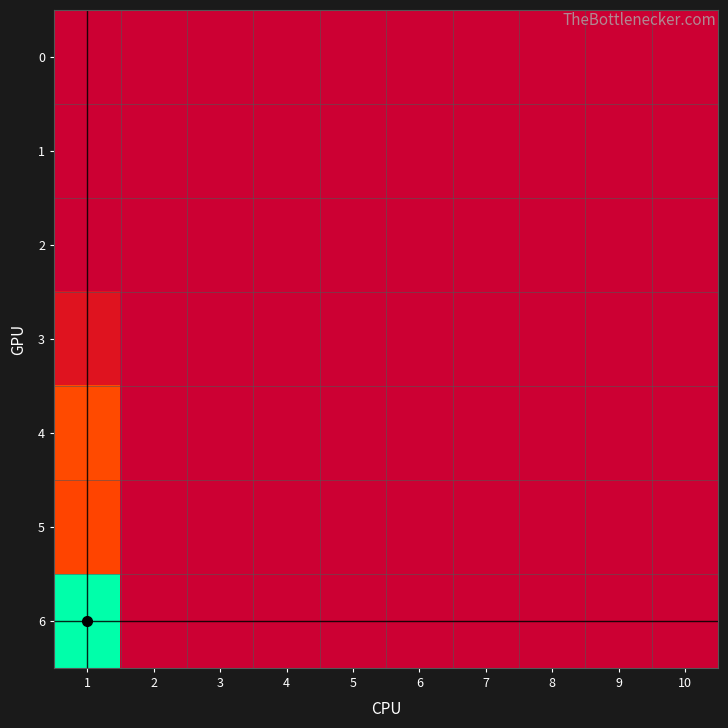

Reading right to left, extract all data points from this chart.

0: 10=0	9=0	8=0	7=0	6=0	5=0	4=0	3=0	2=0	1=0
1: 10=0	9=0	8=0	7=0	6=0	5=0	4=0	3=0	2=0	1=0
2: 10=0	9=0	8=0	7=0	6=0	5=0	4=0	3=0	2=0	1=0
3: 10=0	9=0	8=0	7=0	6=0	5=0	4=0	3=0	2=0	1=25
4: 10=0	9=0	8=0	7=0	6=0	5=0	4=0	3=0	2=0	1=82
5: 10=0	9=0	8=0	7=0	6=0	5=0	4=0	3=0	2=0	1=78
6: 10=0	9=0	8=0	7=0	6=0	5=0	4=0	3=0	2=0	1=215